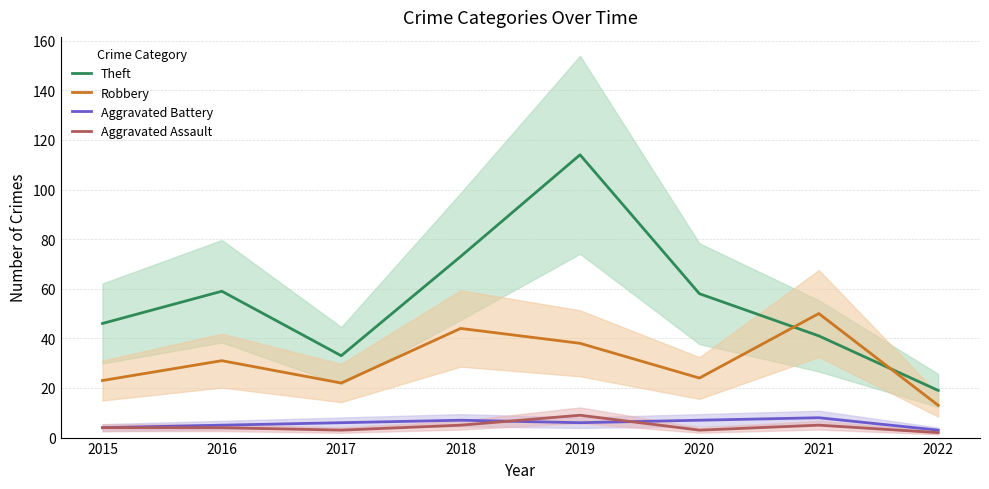

Rank the categories by Robbery value from lowest to highest.

2022, 2017, 2015, 2020, 2016, 2019, 2018, 2021